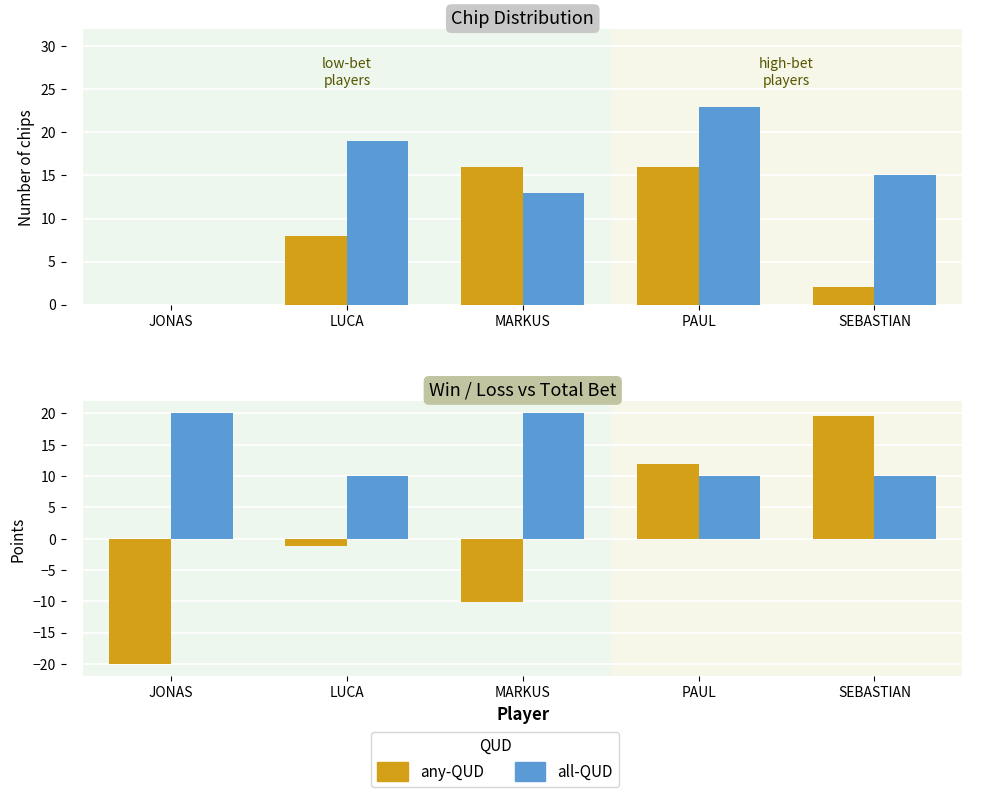

Rank the categories by 5-point chips value from highest to lowest.

MARKUS, PAUL, LUCA, SEBASTIAN, JONAS